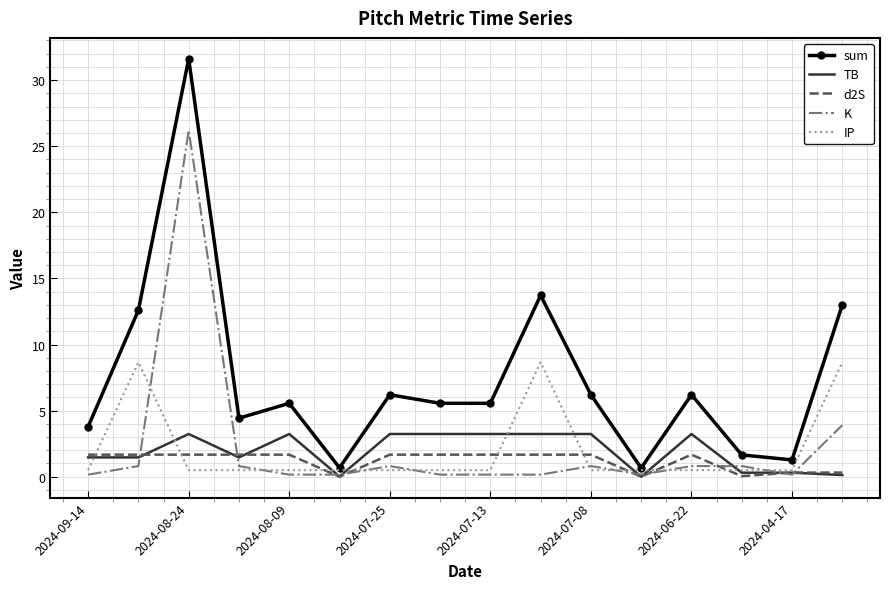

Which series has the largest total across all categories?

sum